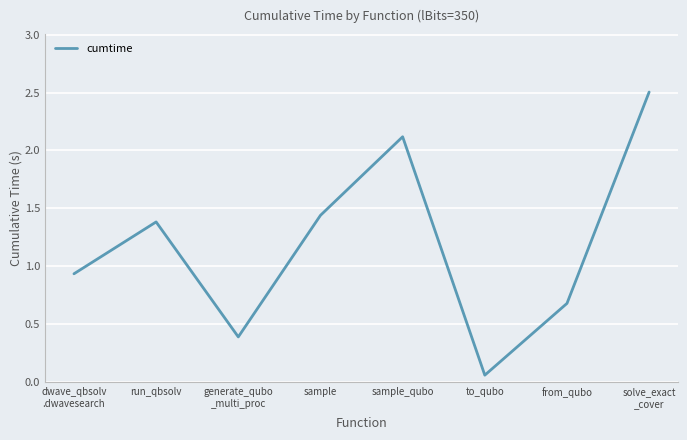

What position from the right is sample?

5